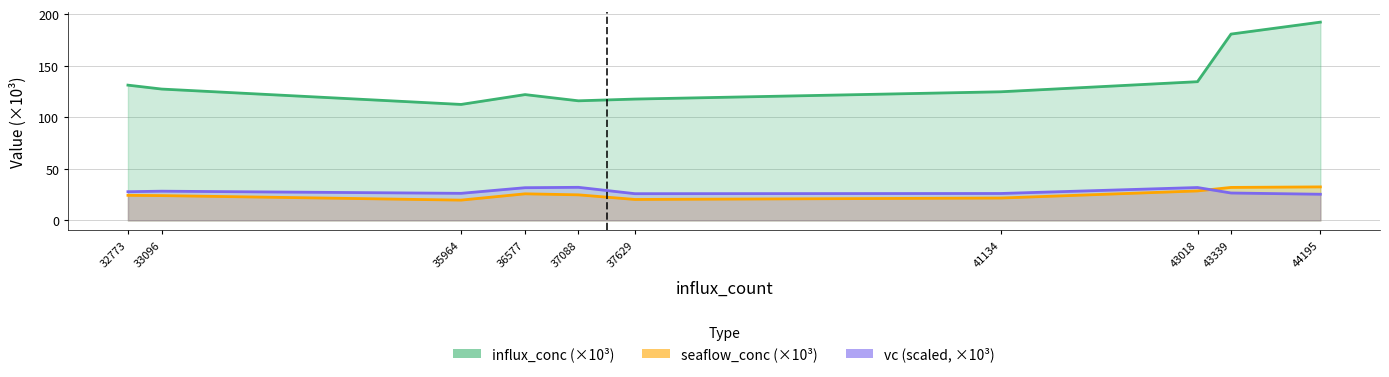

Does the chart have visible grid lines?

Yes